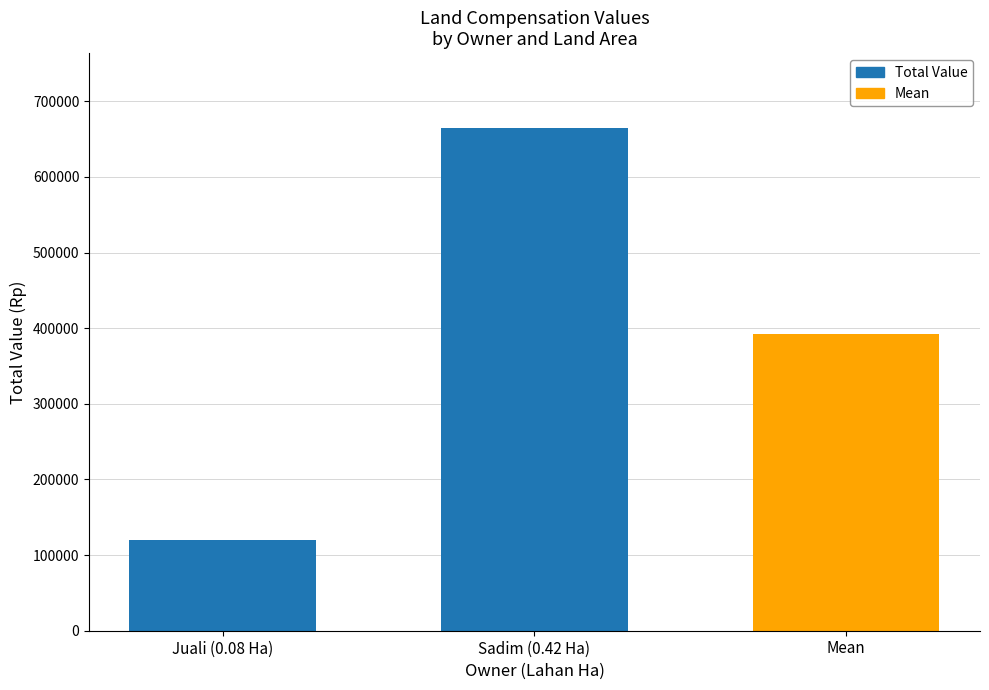

How many bars are there in total?

3